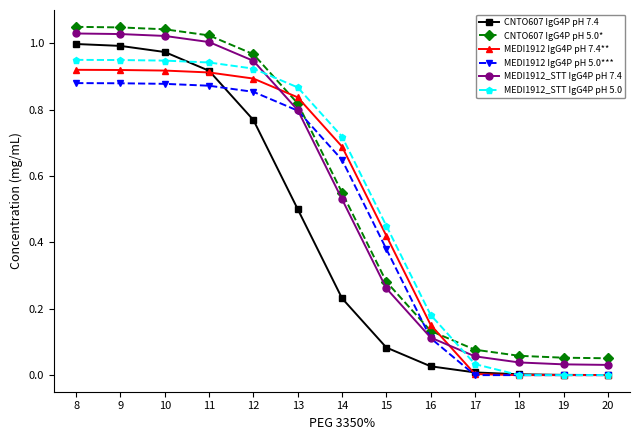

Is it true that MEDI1912_STT IgG4P pH 5.0 equals -0.3 at 20?

False